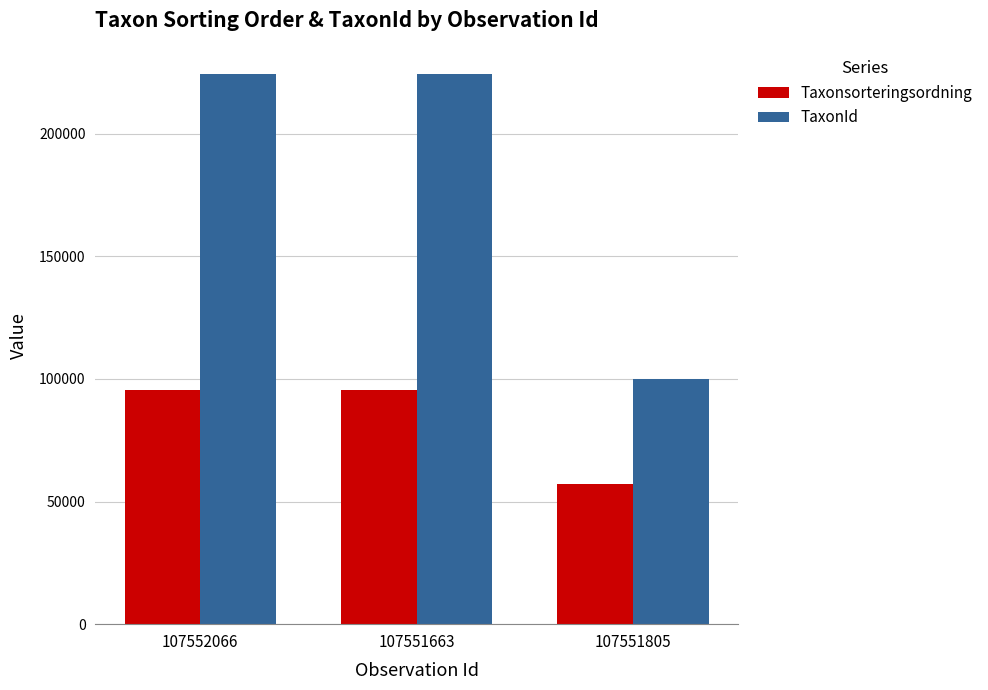

Reading left to right, extract all data points from this chart.

Taxonsorteringsordning: 107552066=95521	107551663=95521	107551805=57281
TaxonId: 107552066=224363	107551663=224363	107551805=100049